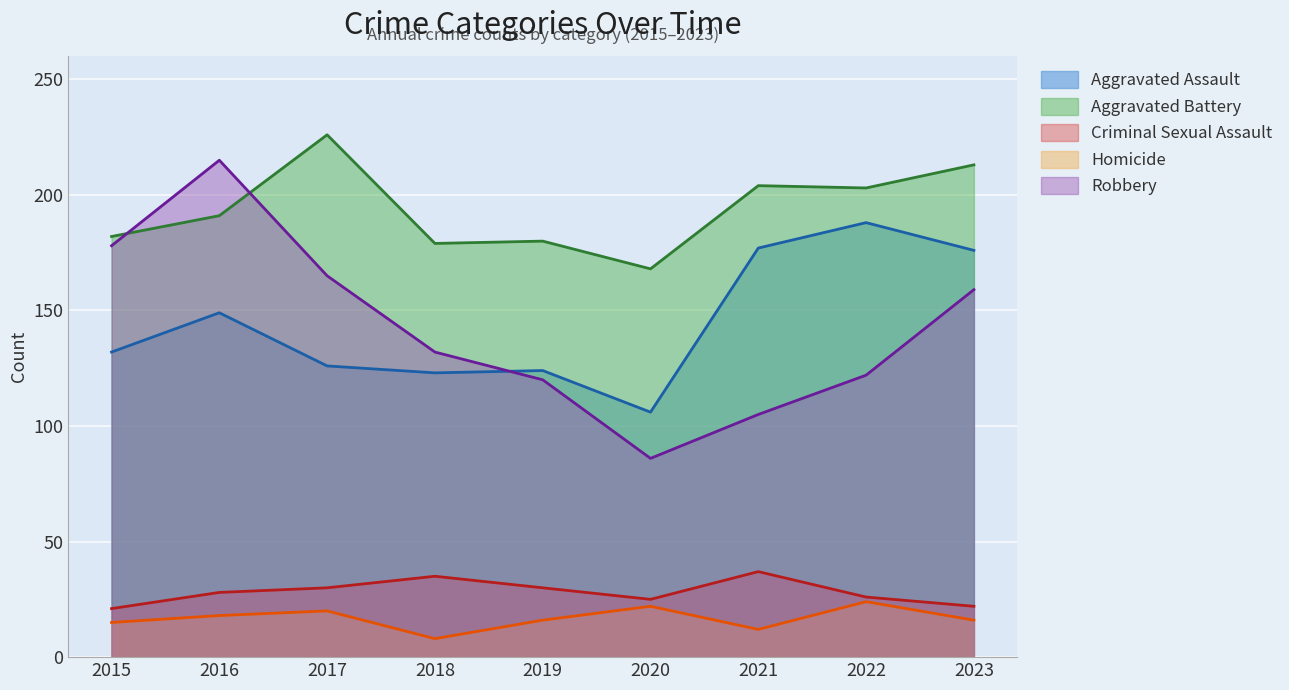

What are all the series names shown in the legend?

Aggravated Assault, Aggravated Battery, Criminal Sexual Assault, Homicide, Robbery